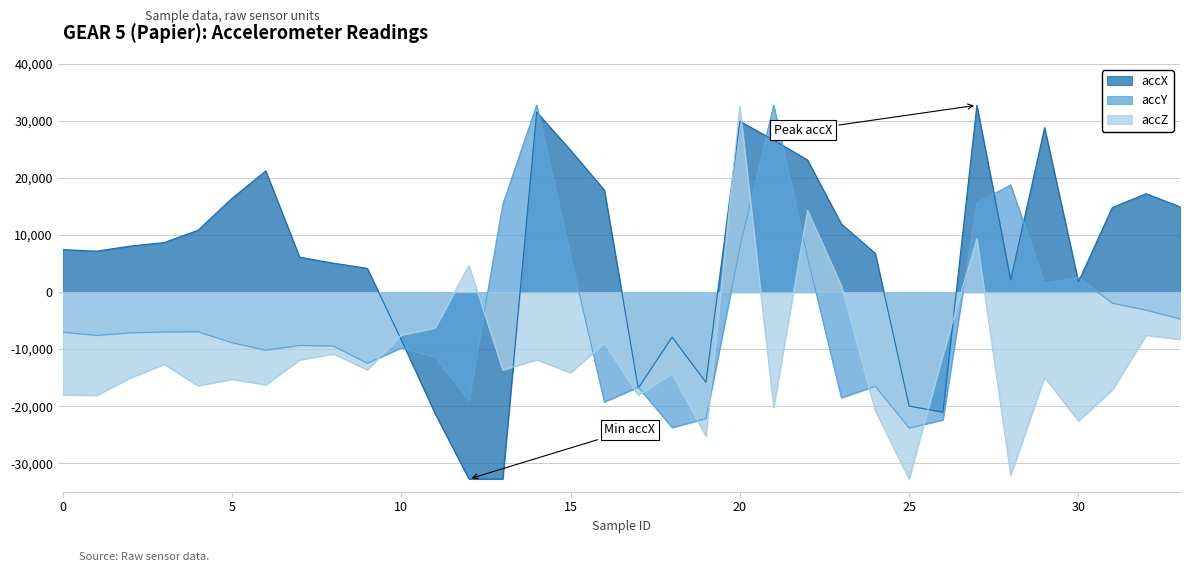

Does the chart have visible grid lines?

Yes